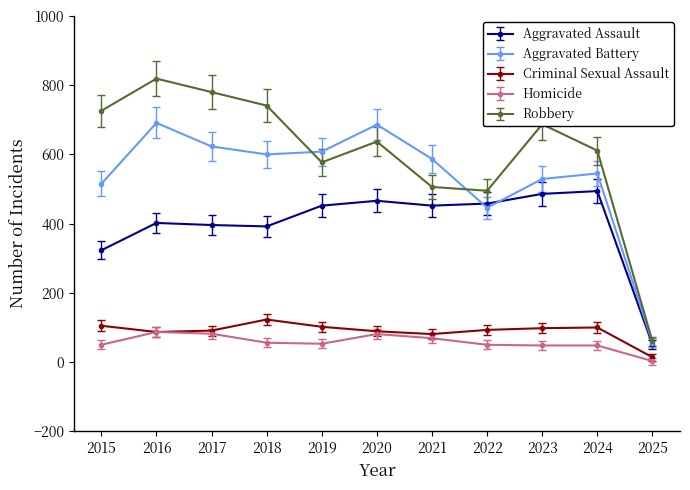

Rank the series at 2021 from lowest to highest value.

Homicide, Criminal Sexual Assault, Aggravated Assault, Robbery, Aggravated Battery